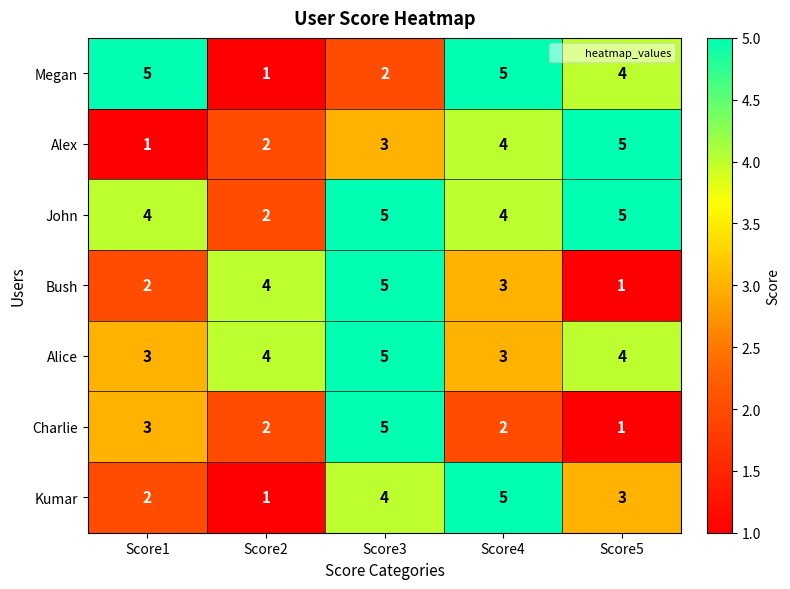

What is the sum of the Megan values at Score1 and Score2?

6